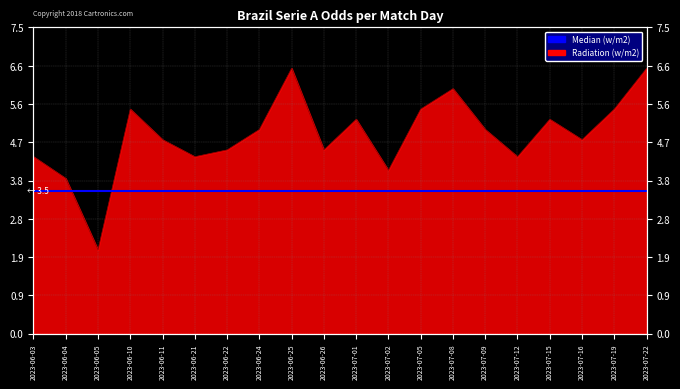

How many points are lower than both their immediate neighbors (excluding endpoints)?

6